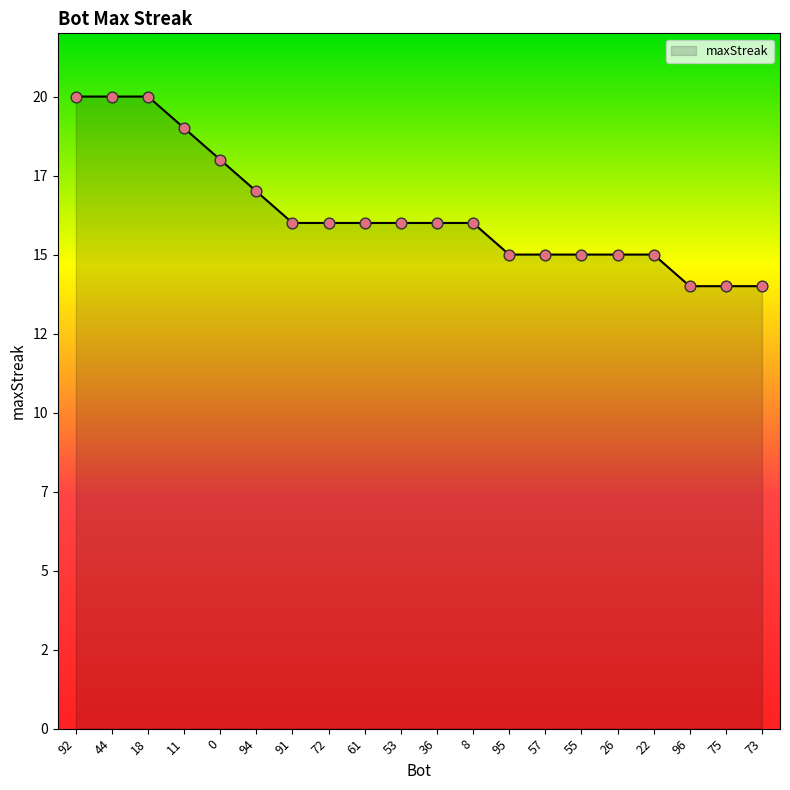

Between 73 and 96, which is larger?

73